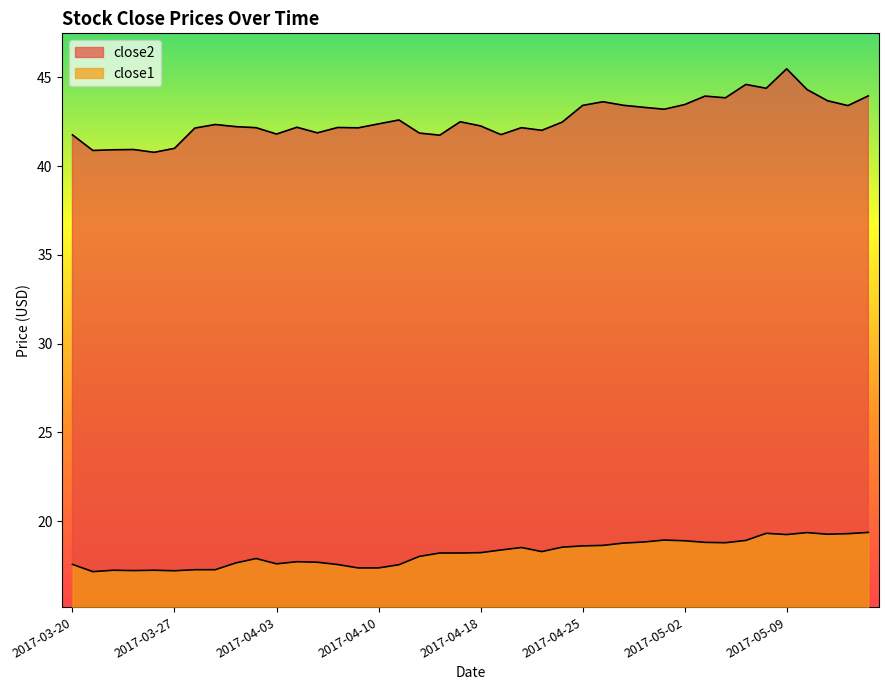

The close1 series shows 6.5 at 2017-04-24. True or false?

False